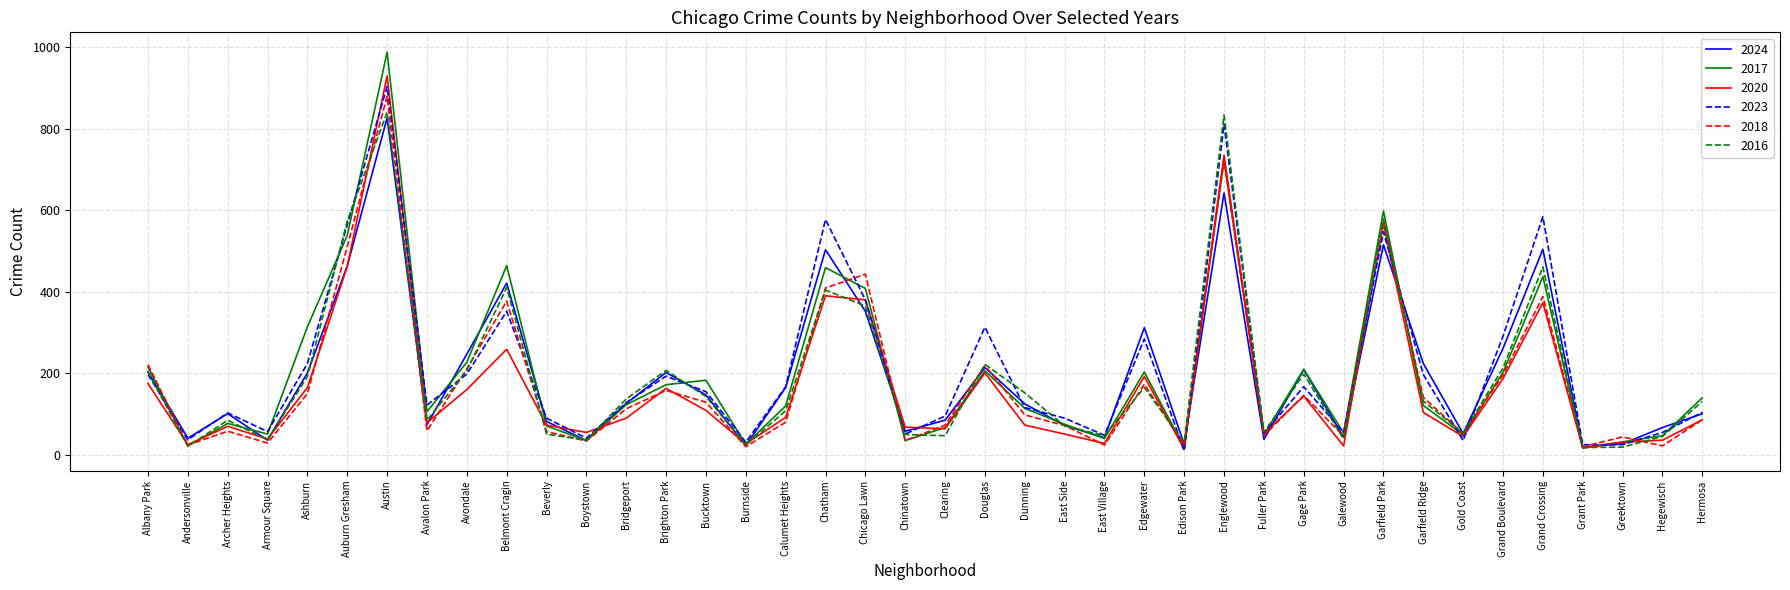

At which label is 2024 closest to 422?

Belmont Cragin